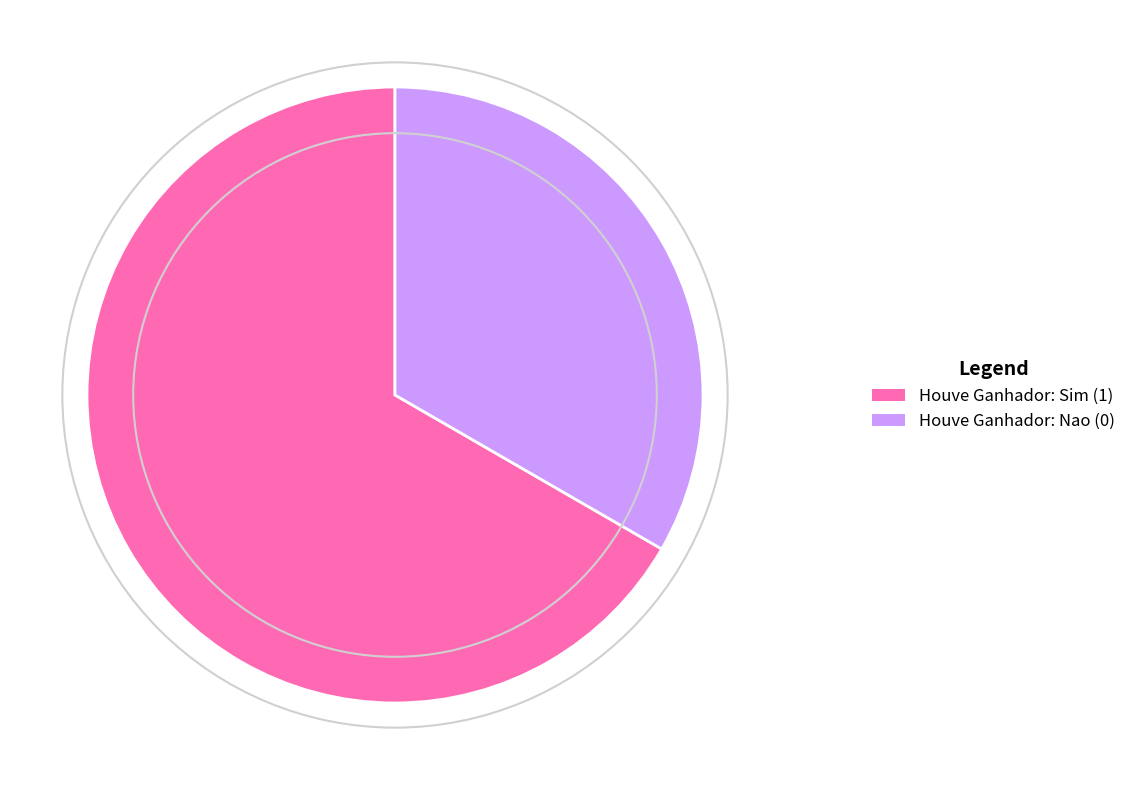

Do Houve Ganhador: Nao (0) and Houve Ganhador: Sim (1) together represent more than half of the pie?

Yes